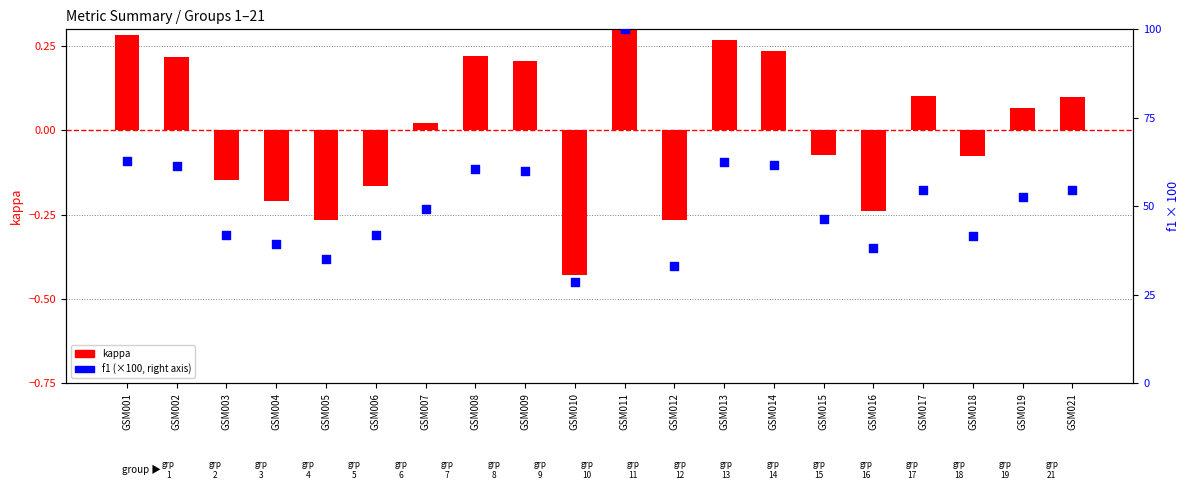

What is the total value across all series at GSM003?

41.9